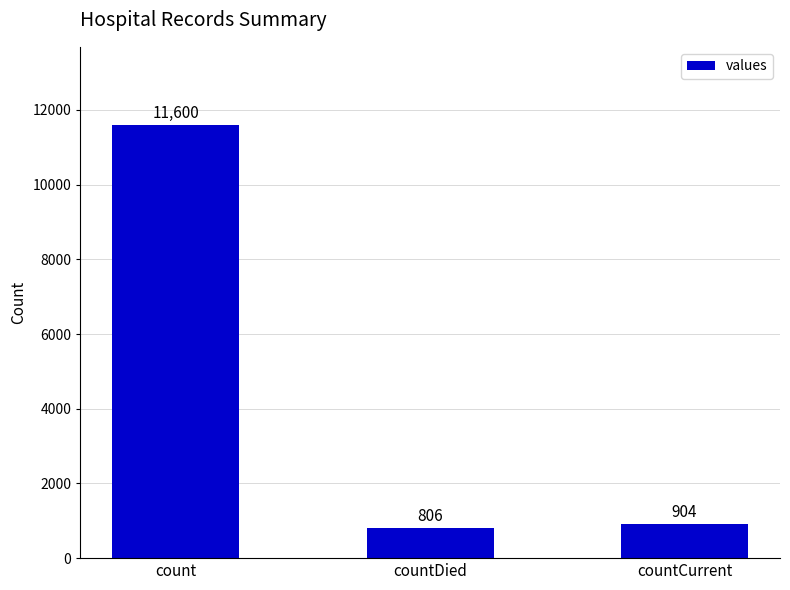

Approximately how many times larger is the value at countCurrent compared to countDied?

1.1